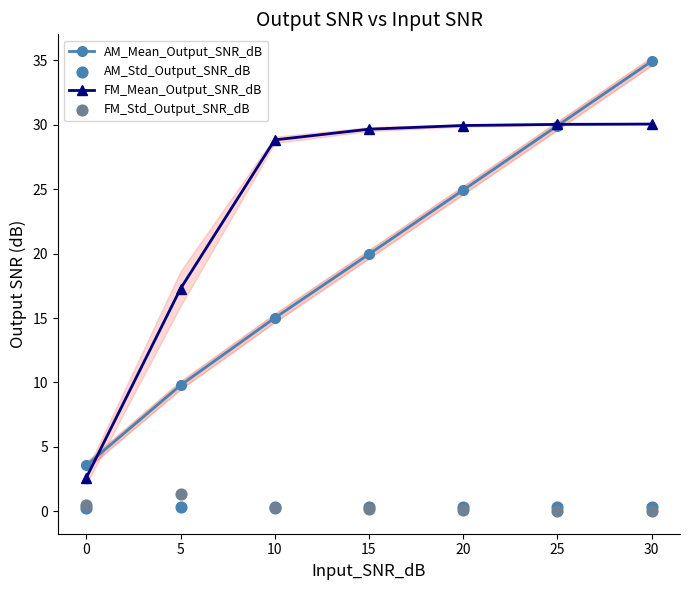

What are all the series names shown in the legend?

AM_Mean_Output_SNR_dB, FM_Mean_Output_SNR_dB, AM_Std_Output_SNR_dB, FM_Std_Output_SNR_dB